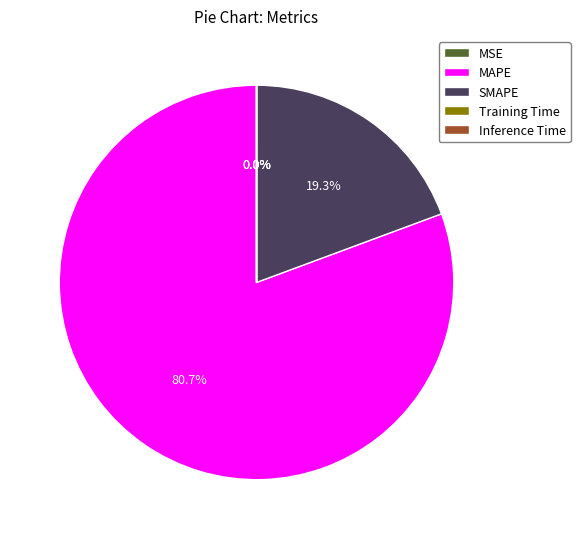

What is the largest slice in the pie chart?

MAPE